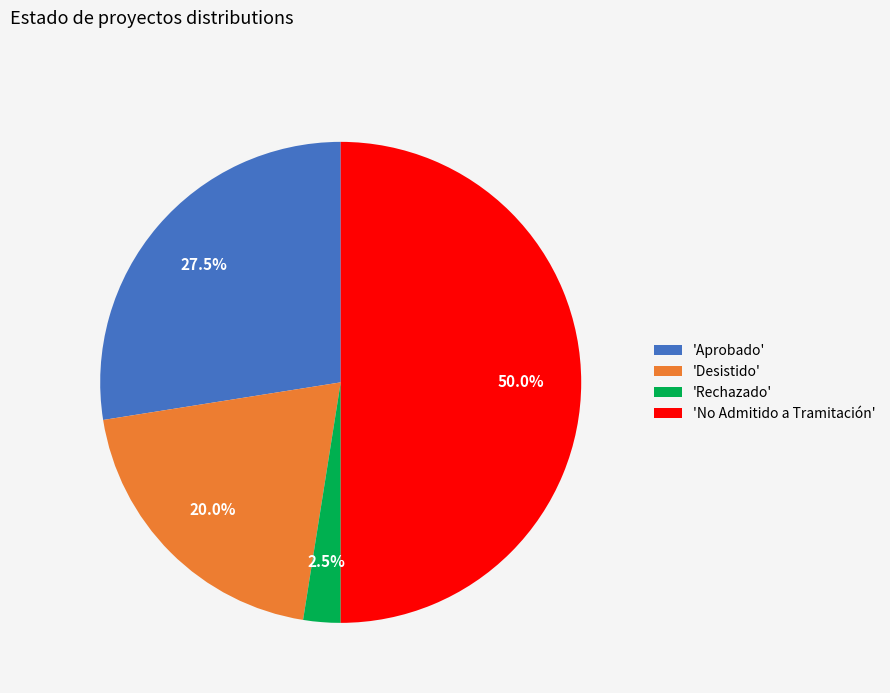

Between 'Aprobado' and 'No Admitido a Tramitación', which is larger?

'No Admitido a Tramitación'